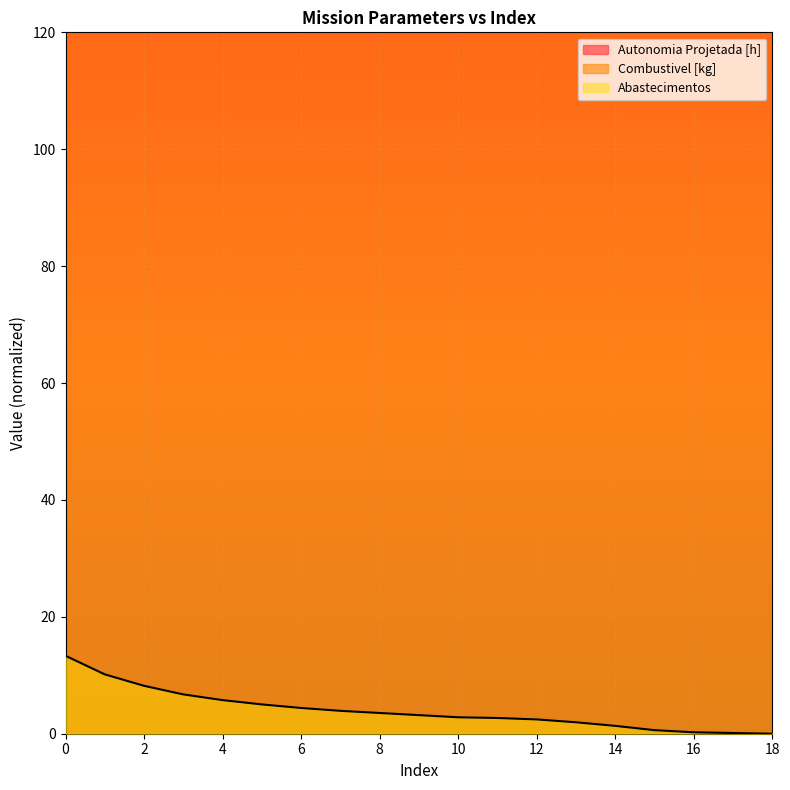

True or false: Combustivel [kg] has more than 0 points higher than both neighbors.

False